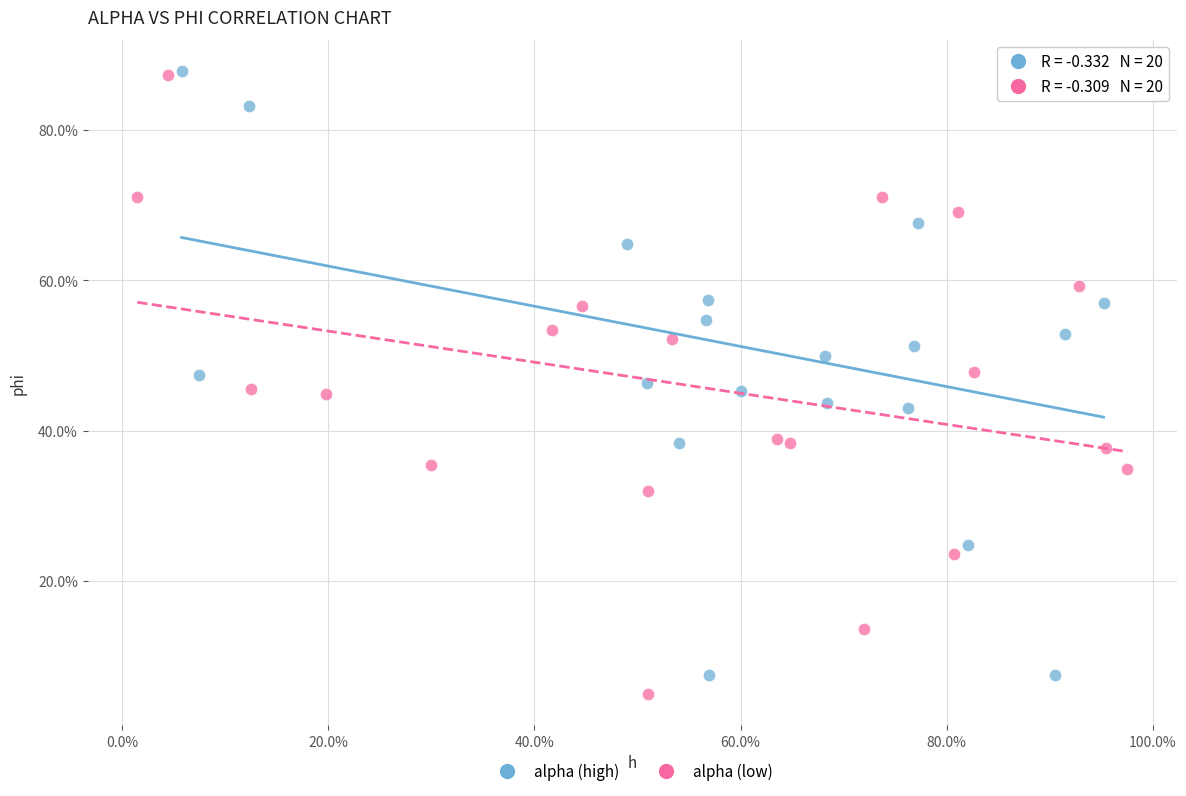

What are all the series names shown in the legend?

alpha (high), alpha (low)